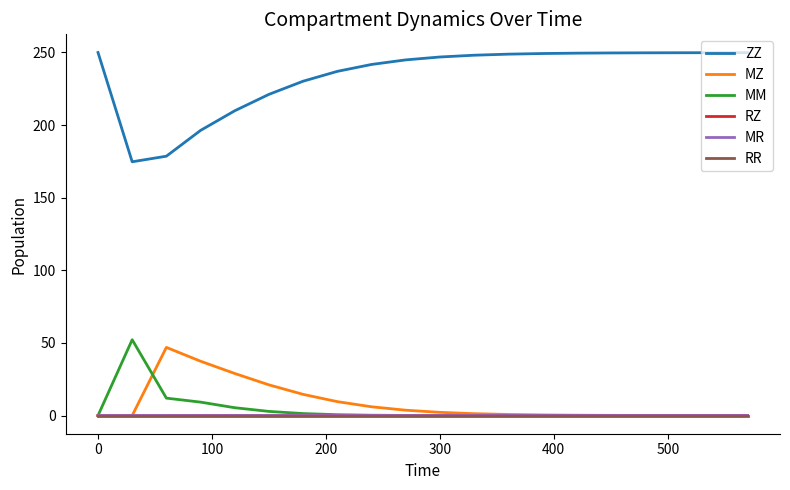

In MR, how many points are lower than both neighbors (excluding endpoints)?

1